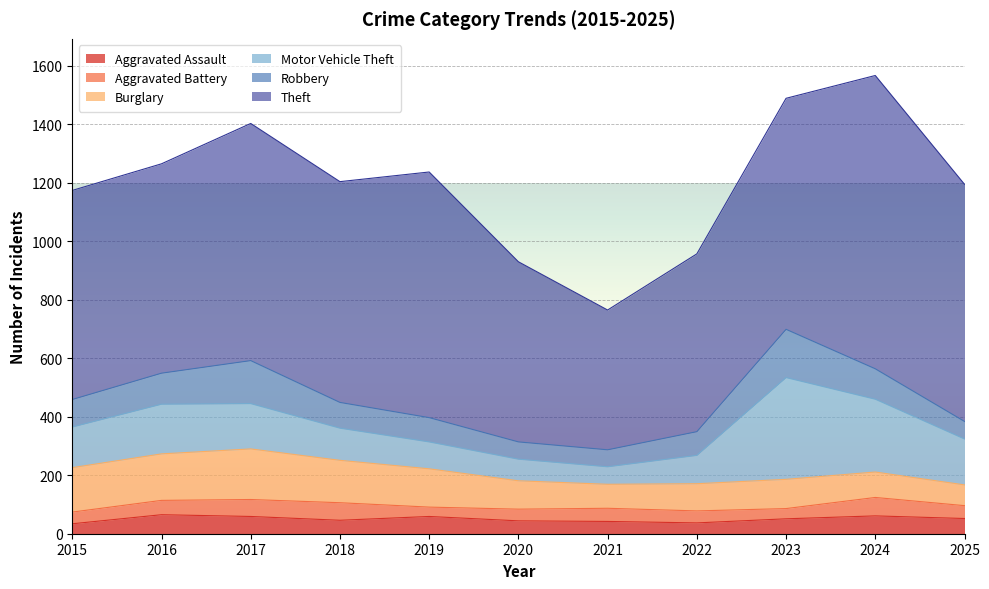

Is it true that Motor Vehicle Theft equals 30 at 2020?

False